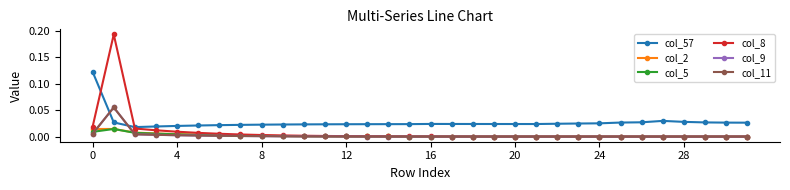

True or false: col_57 has more than 0 interior local peaks.

True